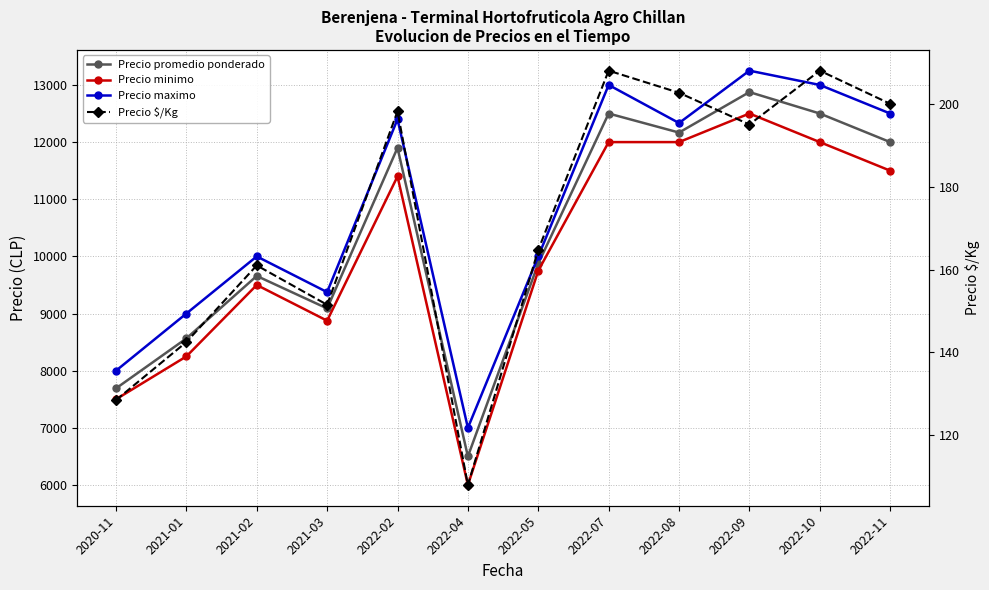

What position from the right is 2021-01?

11